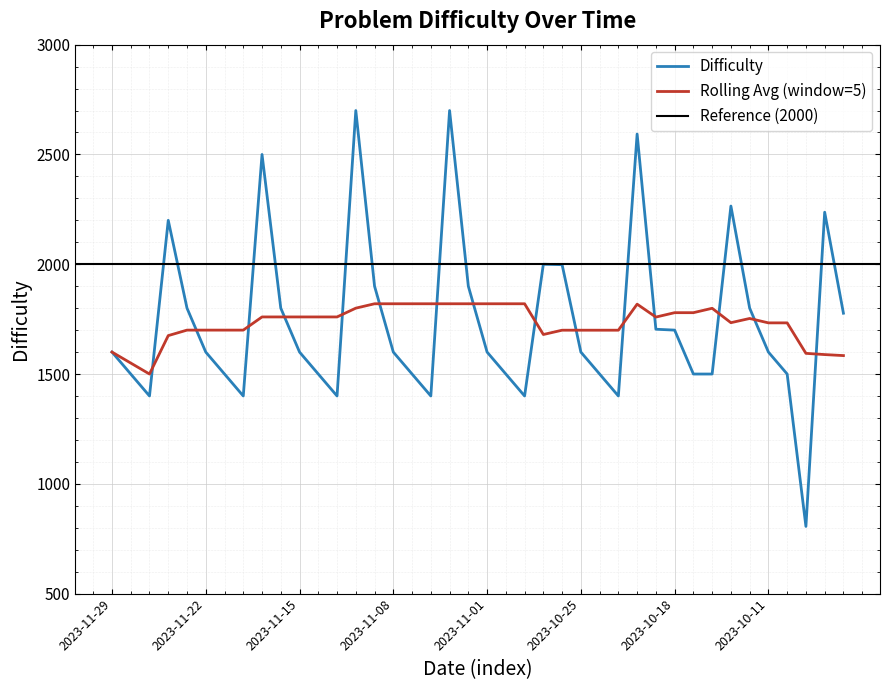

How many interior local peaks (higher than both neighbors) does the data have?

8